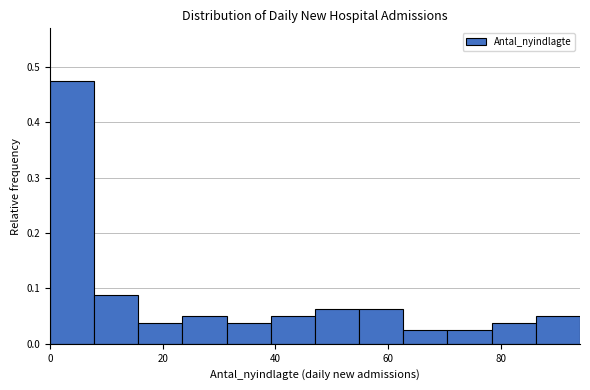

Around what value on the x-axis is the tallest bar? Give the approximate position of its centre, as read against the axis.

4